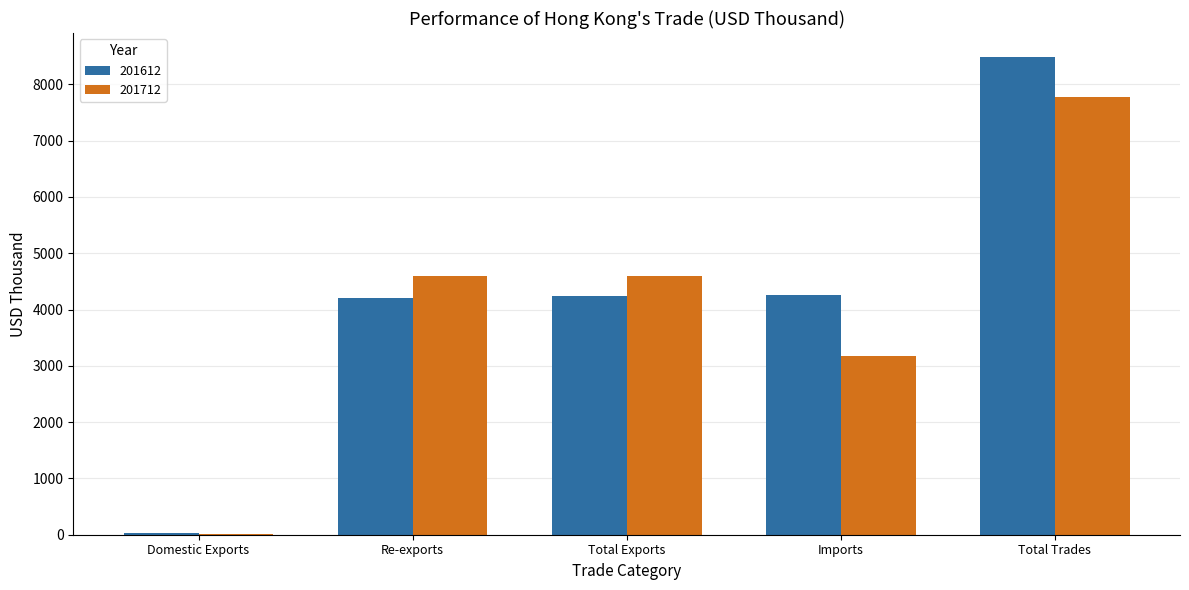

How many groups of bars are there?

5